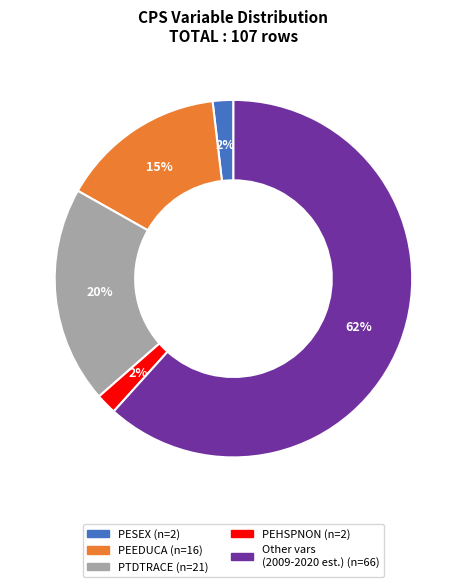

To the nearest percent, what portion does PEHSPNON represent?

2%